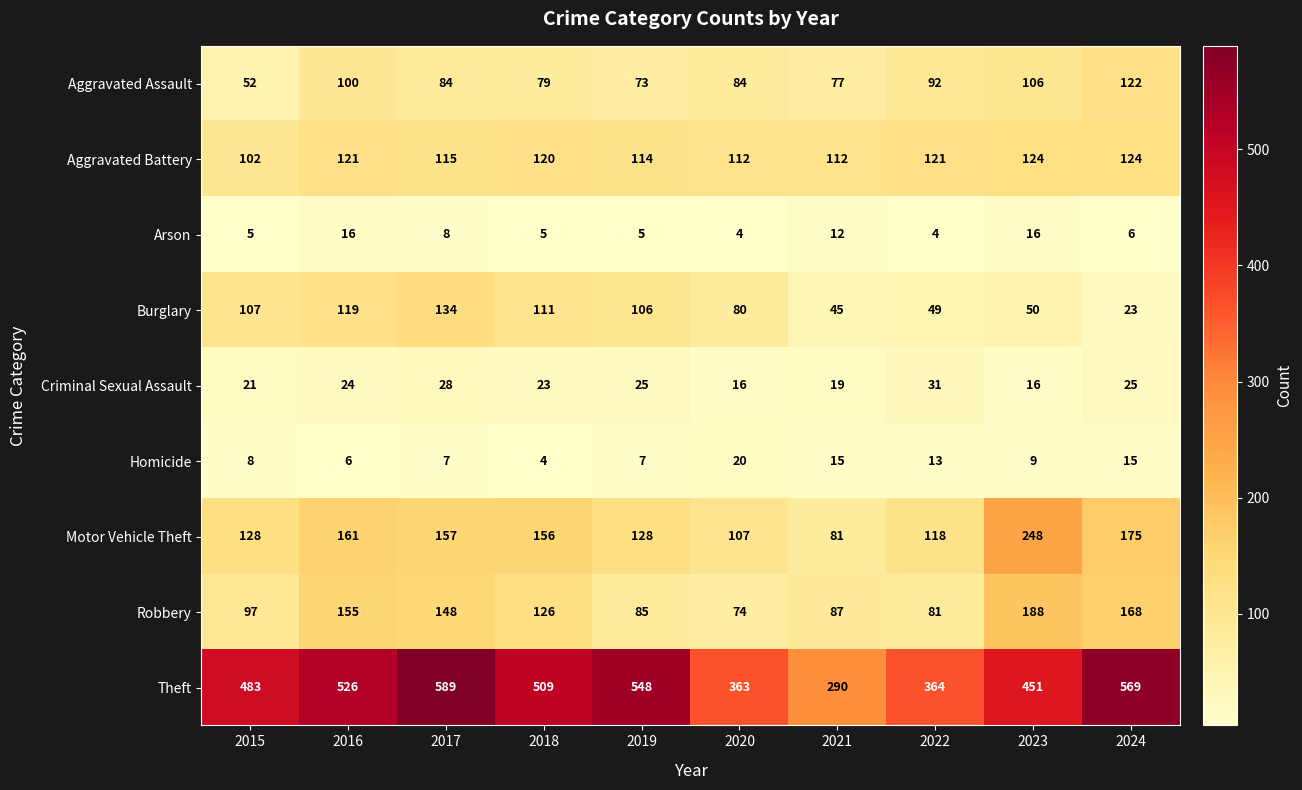

How many data points does each series have?

10